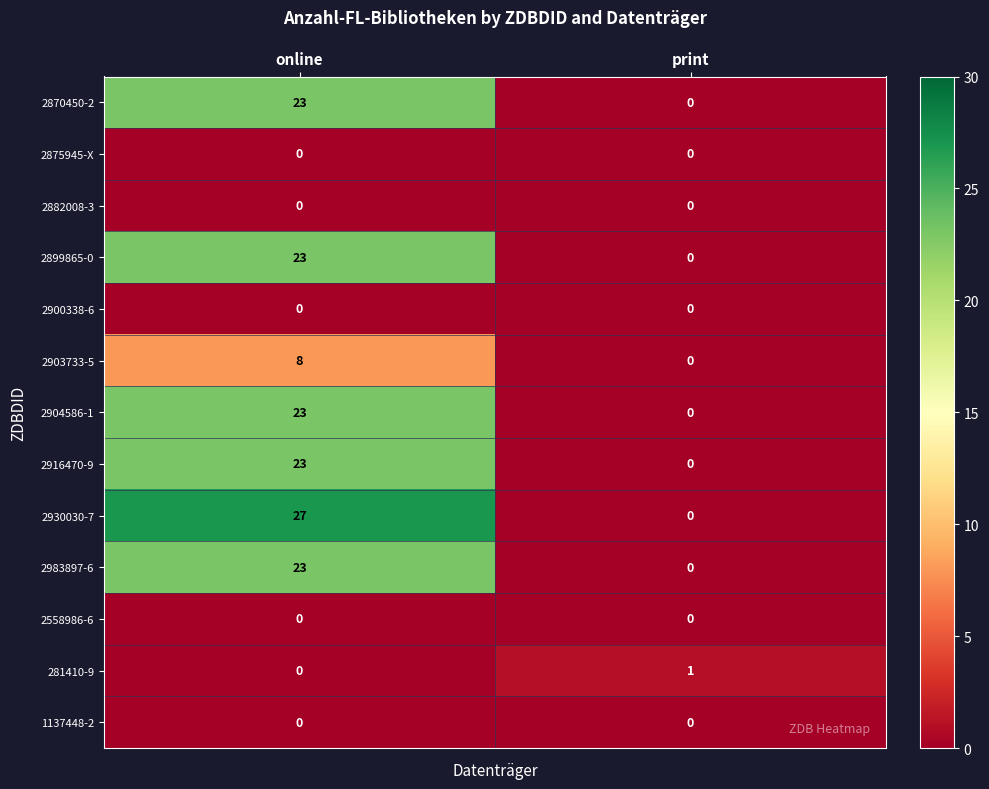

What is the spread (max minus min) of values at online?

27